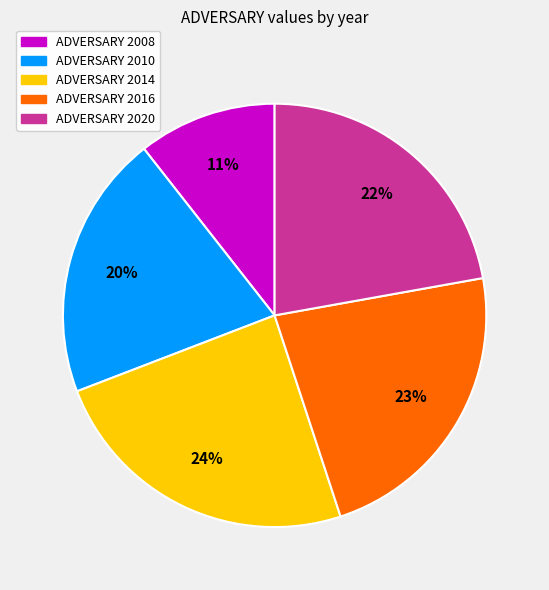

Does any single category account for the majority?

No